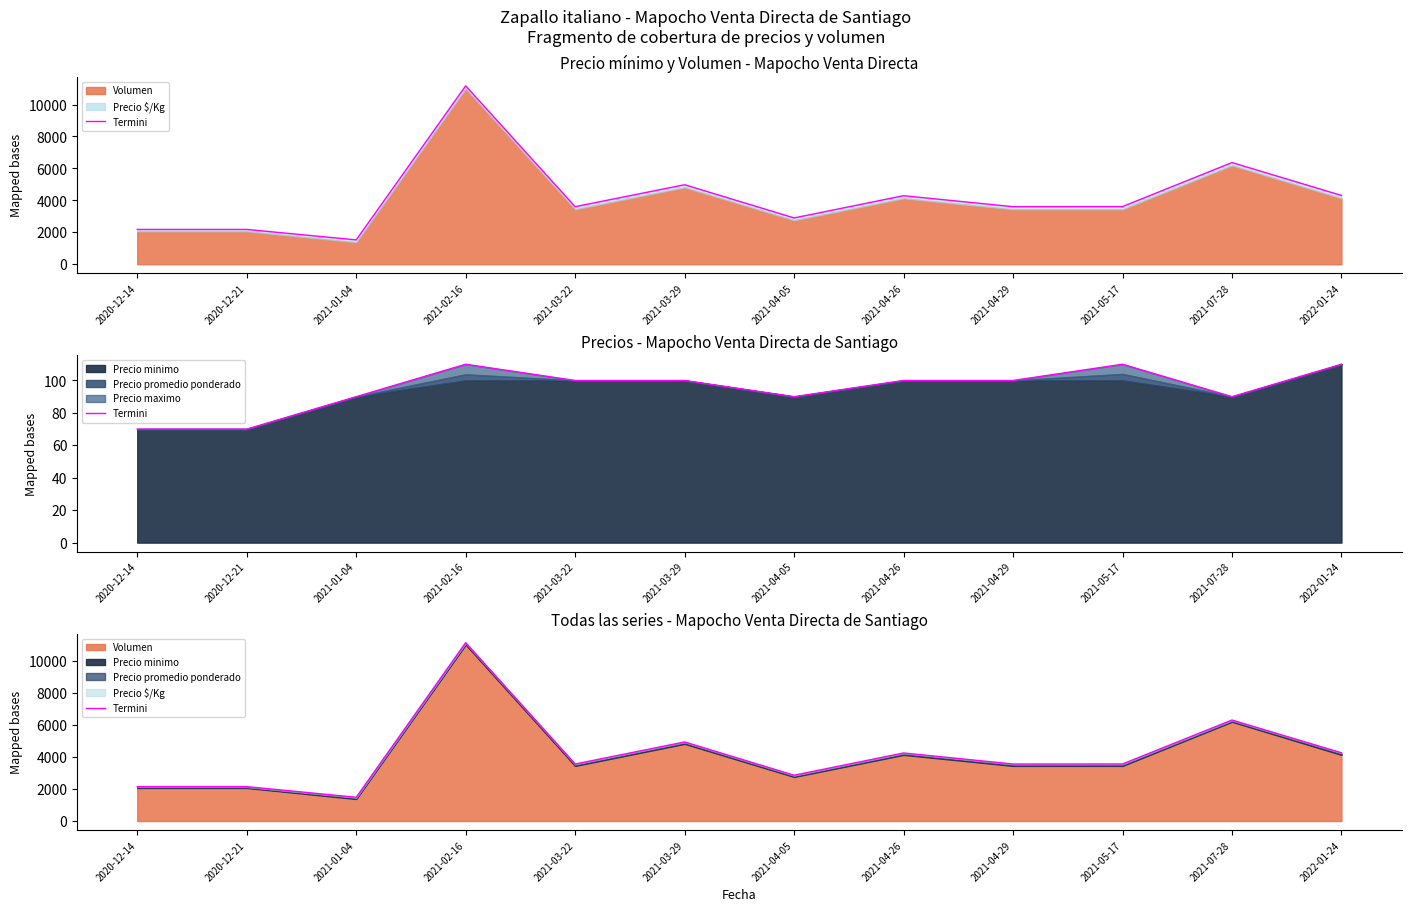

What is the smallest value displayed?

1480.0